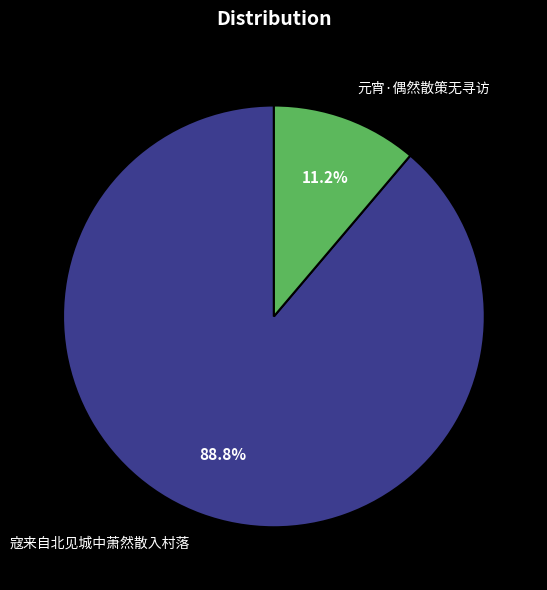

True or false: 寇来自北见城中萧然散入村落 accounts for 89% of the total.

True